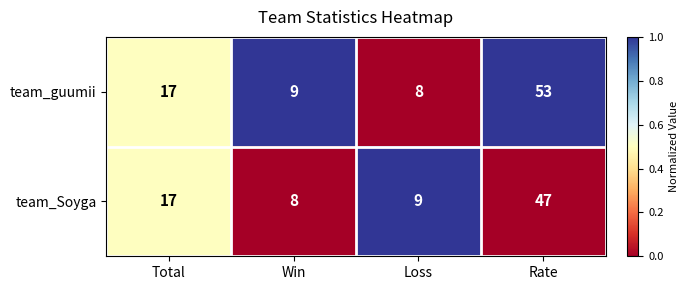

Reading right to left, transcribe all the data shown in this chart.

team_guumii: 53	8	9	17
team_Soyga: 47	9	8	17